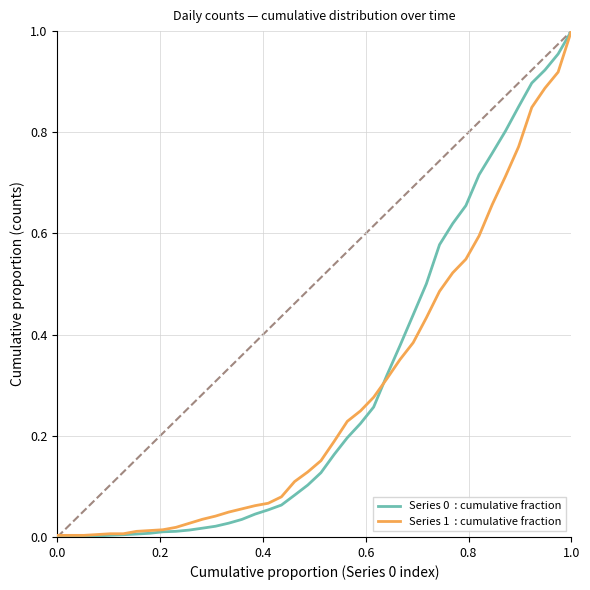

True or false: Series 1  : cumulative fraction has more than 2 points higher than both neighbors.

False